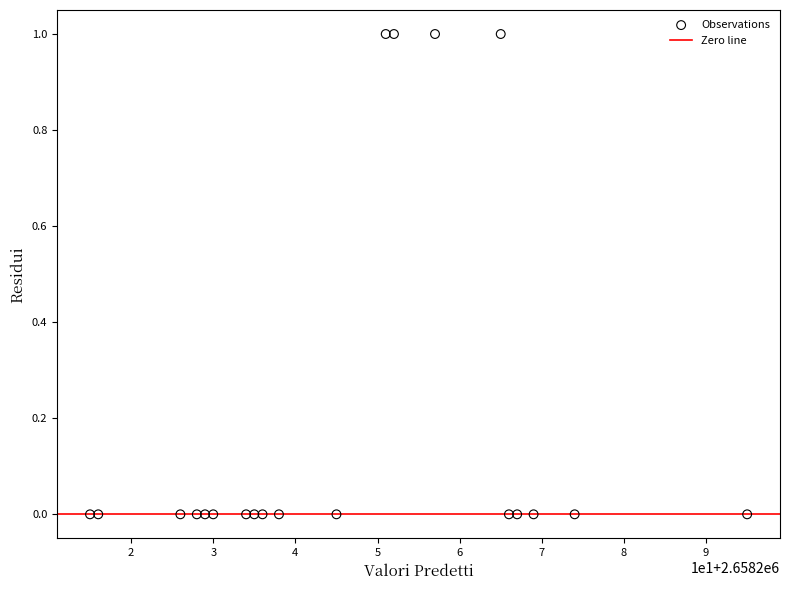

What is the range of X values (max minus min)?

80